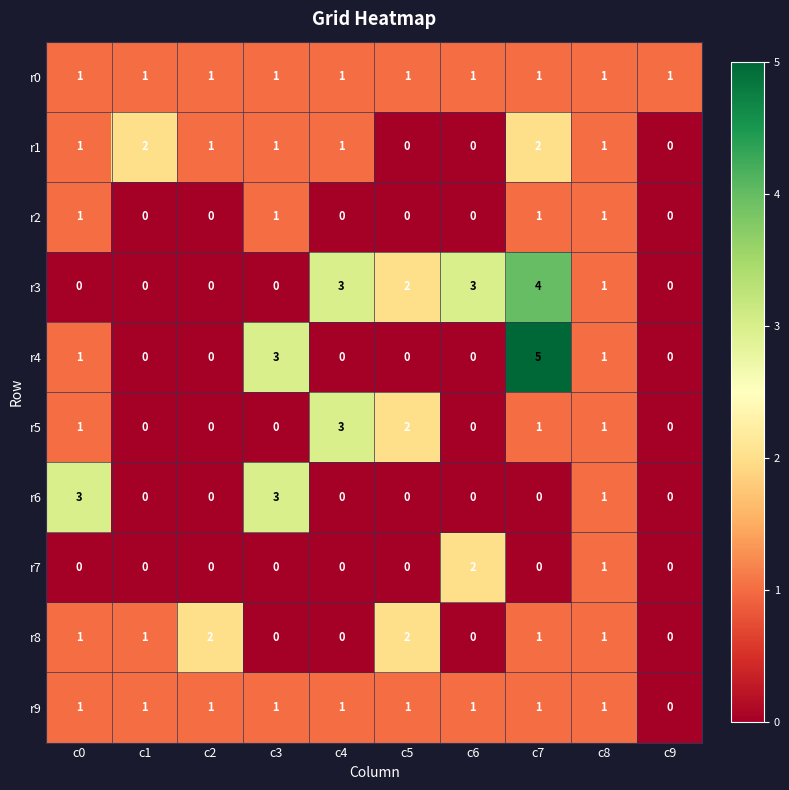

Count the r5 values in the range 0 to 1.

8